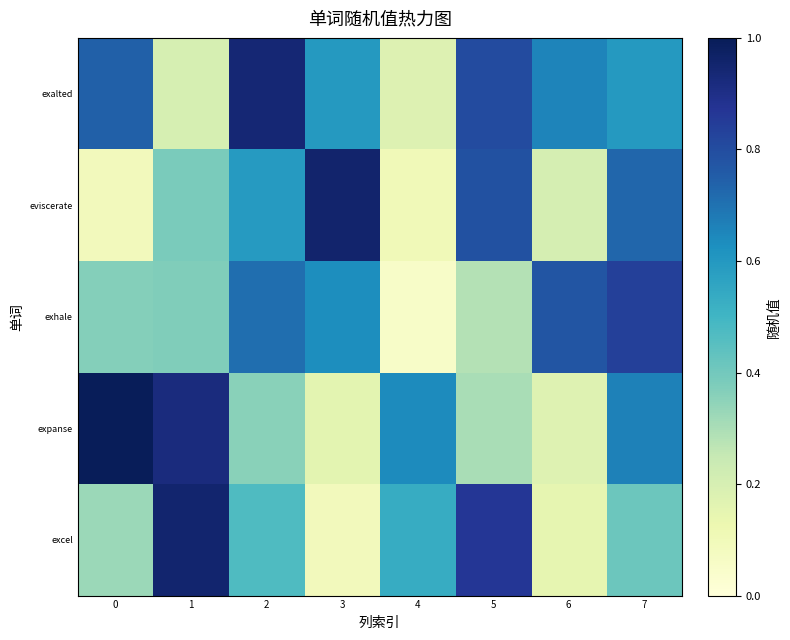

Which series has the widest spread of values?

eviscerate